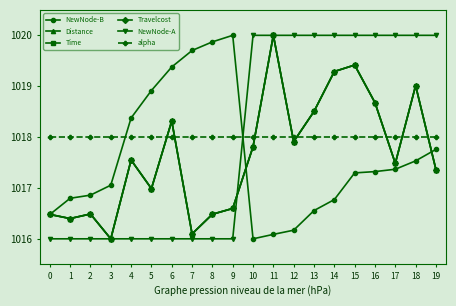

Does the chart have visible grid lines?

No